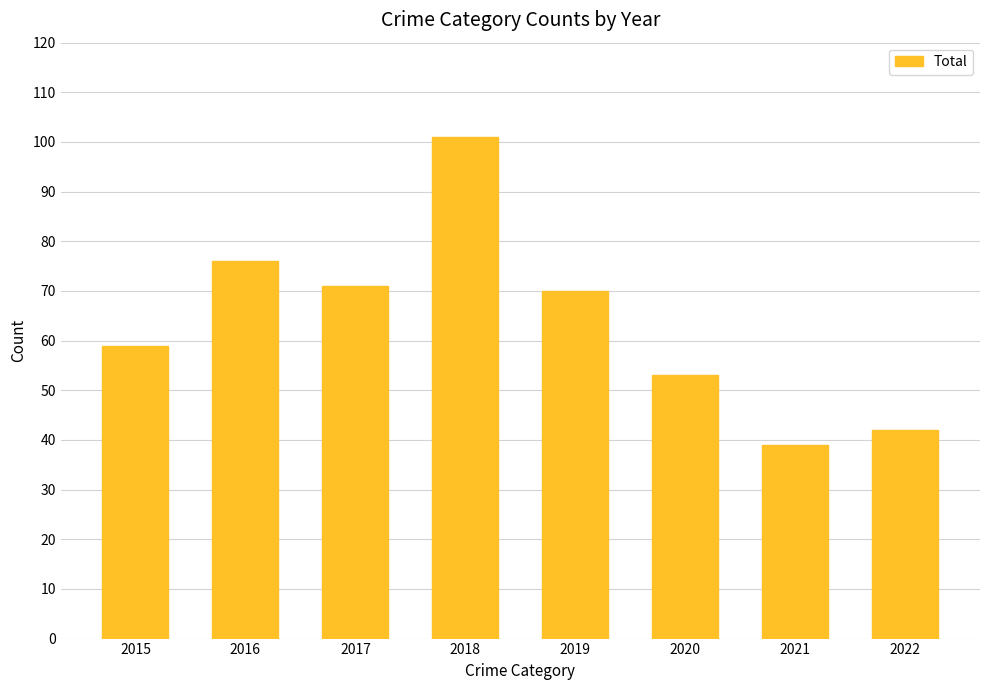

List the labels in order of value, largest first.

2018, 2016, 2017, 2019, 2015, 2020, 2022, 2021